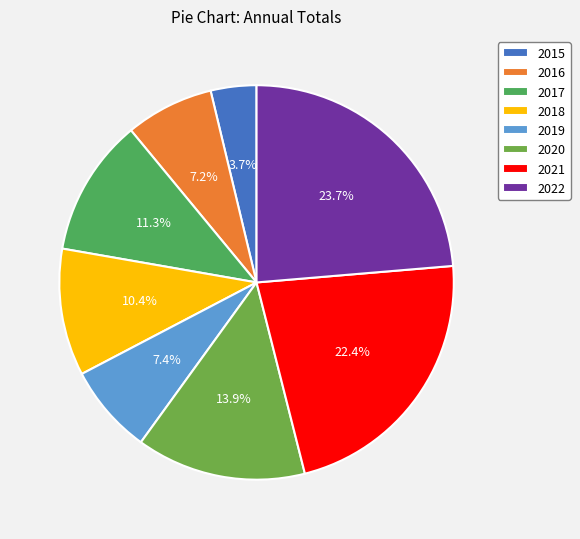

Is it true that 2018 is 10% of the pie?

True